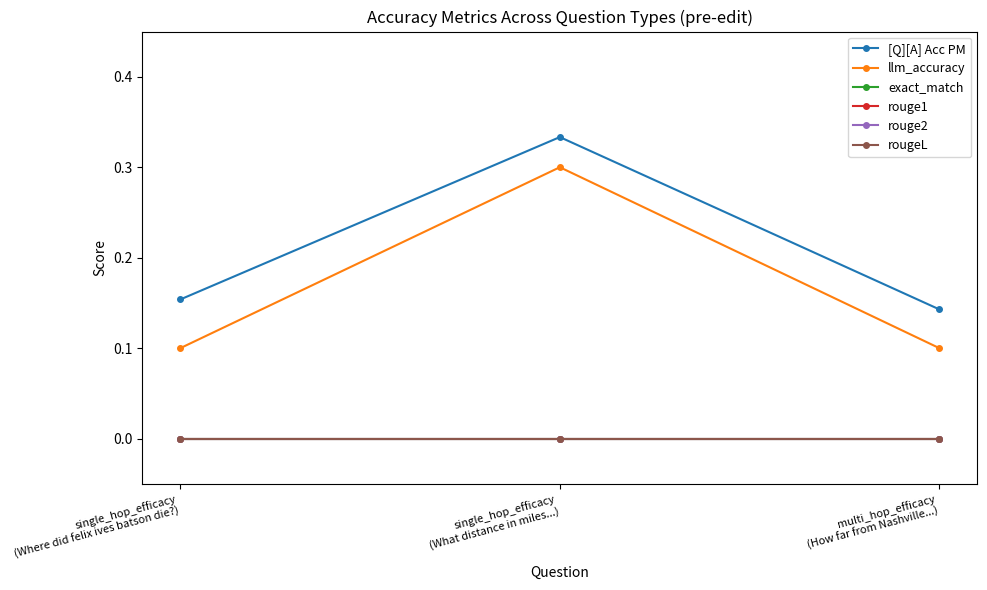

Reading left to right, list all the values displayed in this chart.

[Q][A] Acc PM: single_hop_efficacy
(Where did felix ives batson die?)=0.2	single_hop_efficacy
(What distance in miles...)=0.3	multi_hop_efficacy
(How far from Nashville...)=0.1
llm_accuracy: single_hop_efficacy
(Where did felix ives batson die?)=0.1	single_hop_efficacy
(What distance in miles...)=0.3	multi_hop_efficacy
(How far from Nashville...)=0.1
exact_match: single_hop_efficacy
(Where did felix ives batson die?)=0.0	single_hop_efficacy
(What distance in miles...)=0.0	multi_hop_efficacy
(How far from Nashville...)=0.0
rouge1: single_hop_efficacy
(Where did felix ives batson die?)=0.0	single_hop_efficacy
(What distance in miles...)=0.0	multi_hop_efficacy
(How far from Nashville...)=0.0
rouge2: single_hop_efficacy
(Where did felix ives batson die?)=0.0	single_hop_efficacy
(What distance in miles...)=0.0	multi_hop_efficacy
(How far from Nashville...)=0.0
rougeL: single_hop_efficacy
(Where did felix ives batson die?)=0.0	single_hop_efficacy
(What distance in miles...)=0.0	multi_hop_efficacy
(How far from Nashville...)=0.0